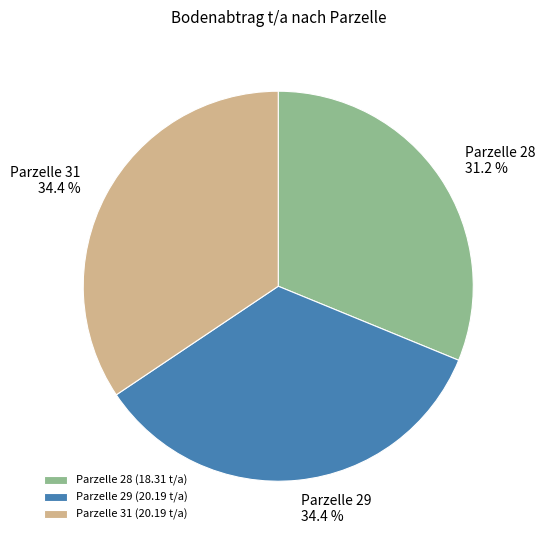

What percentage is the Parzelle 28 slice, to the nearest percent?

31%